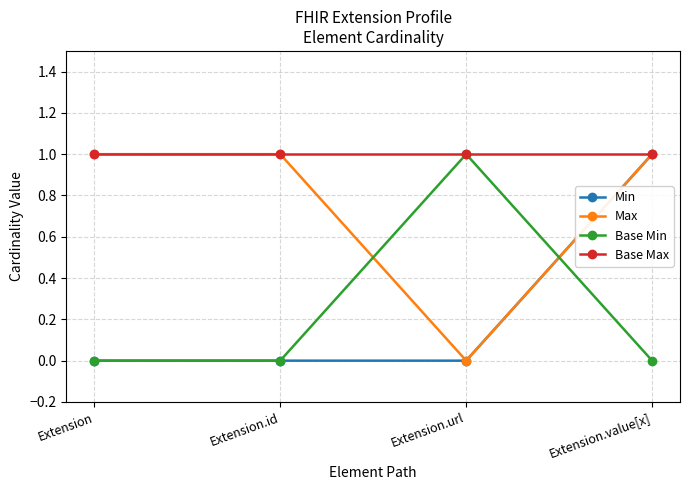

Count the Min values in the range 0 to 1.

4